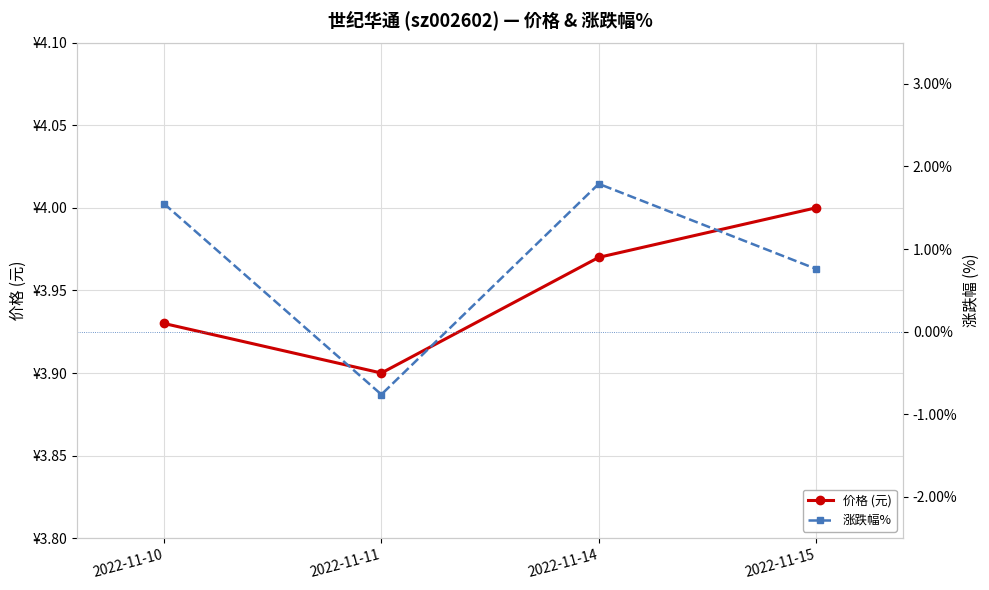

At how many categories does at least one series exceed 0?

4